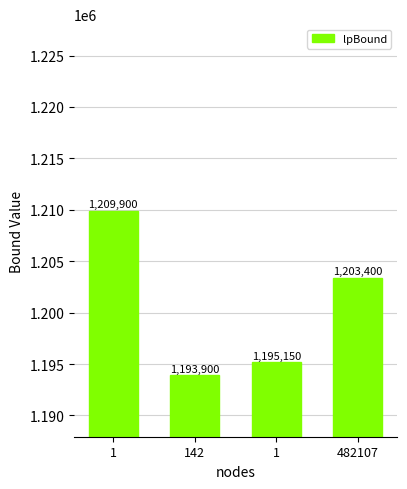

Reading left to right, list all the values displayed in this chart.

1209900	1193900	1195150	1203400